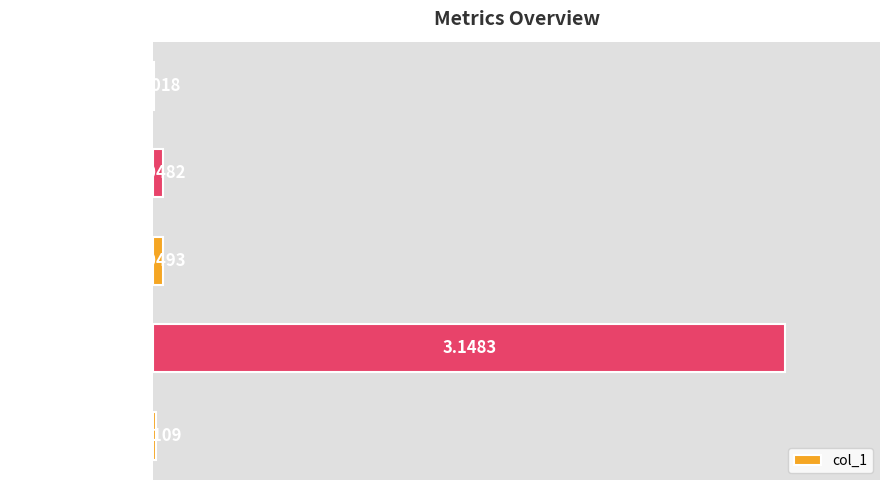

What is the sum of all values?

3.3